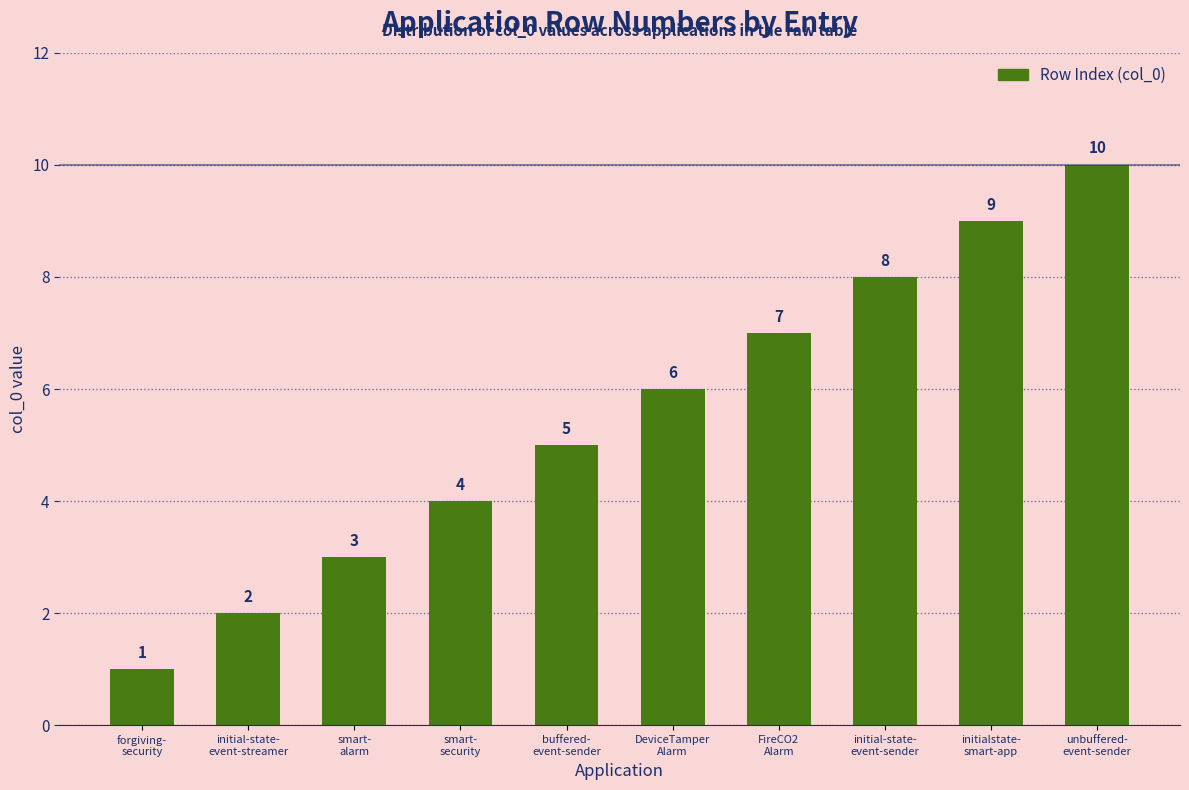

How many distinct data groups are displayed?

1